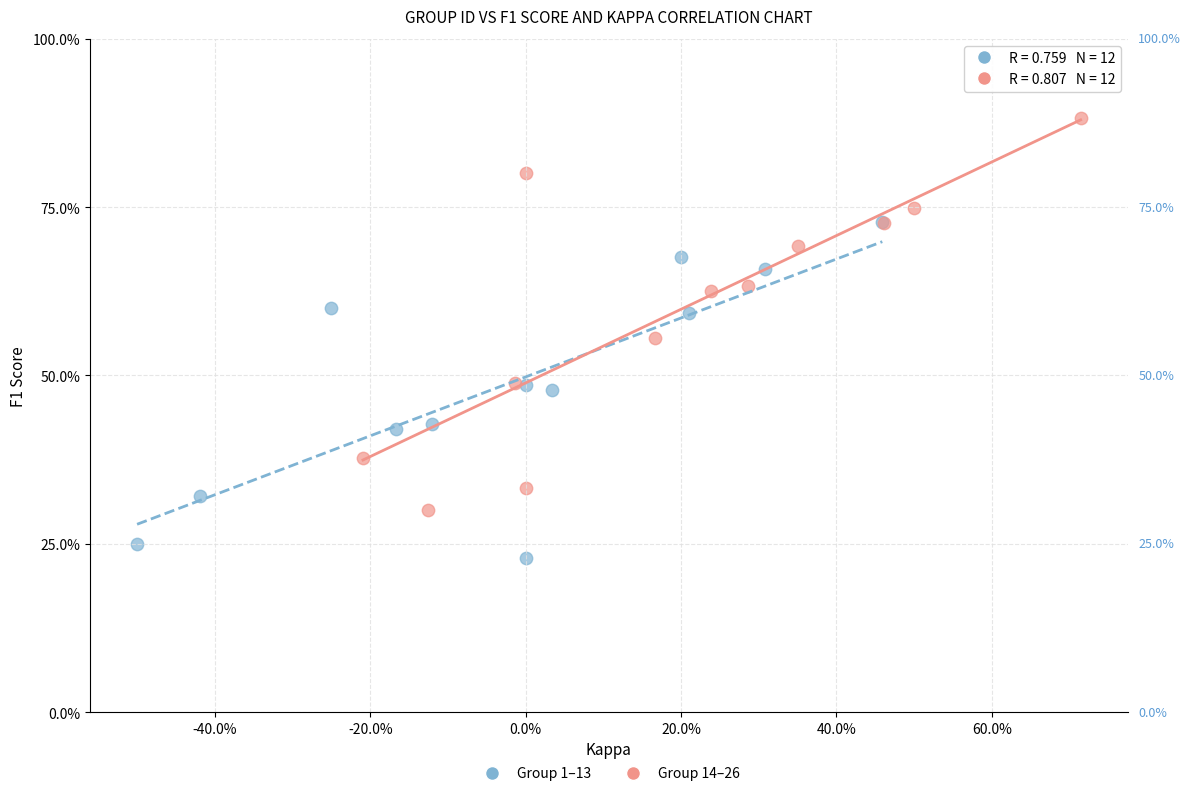

Which series reaches the minimum Y coordinate?

Group 1–13